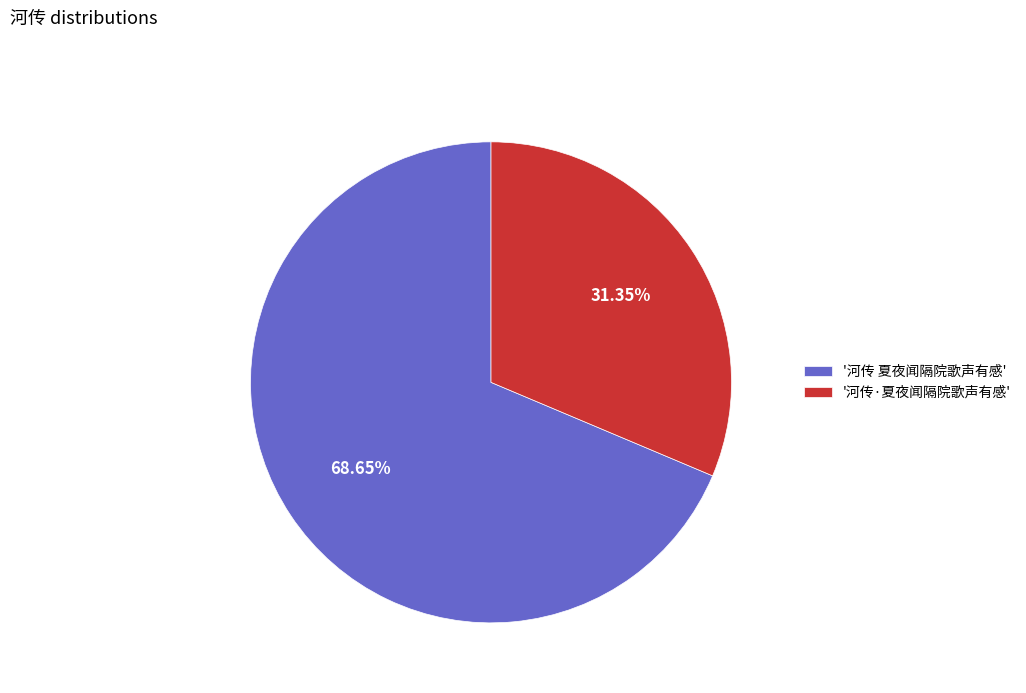

Between '河传·夏夜闻隔院歌声有感' and '河传 夏夜闻隔院歌声有感', which is larger?

'河传 夏夜闻隔院歌声有感'